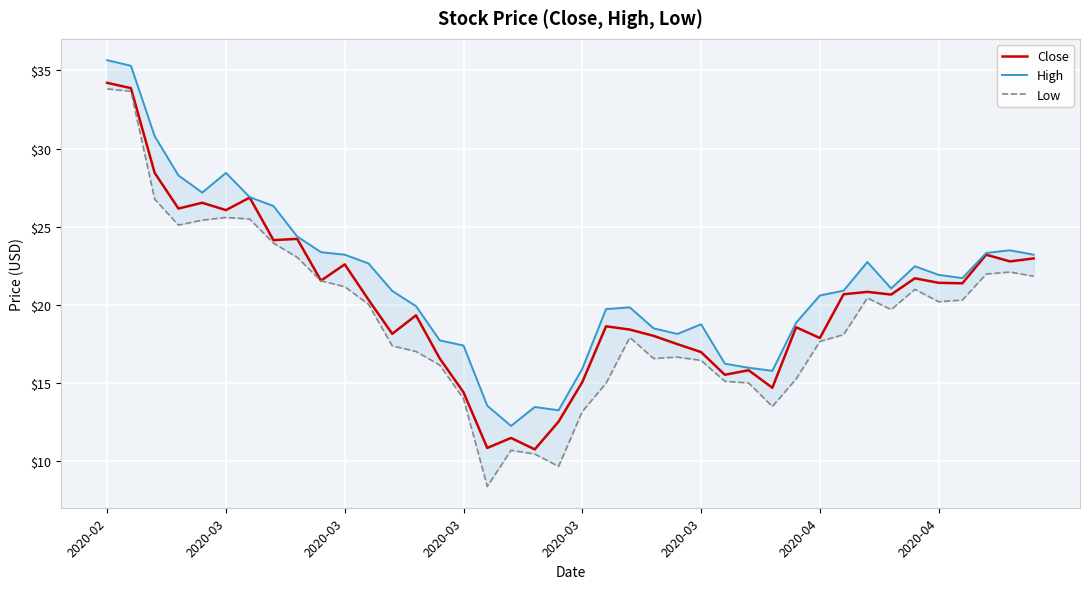

True or false: High and Close cross at least once.

False